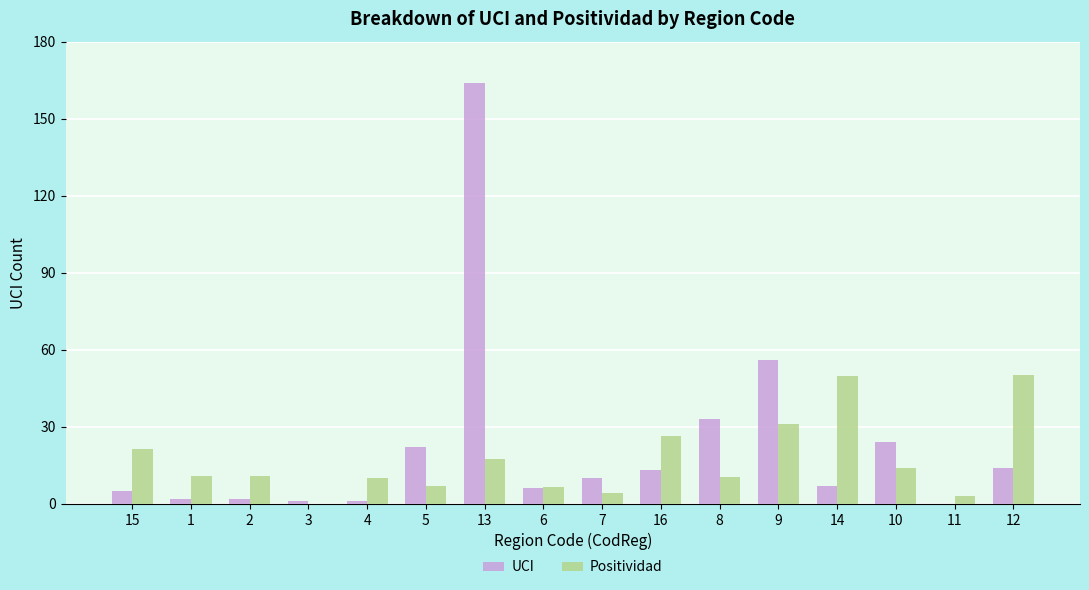

What is the maximum value for Positividad?

50.1